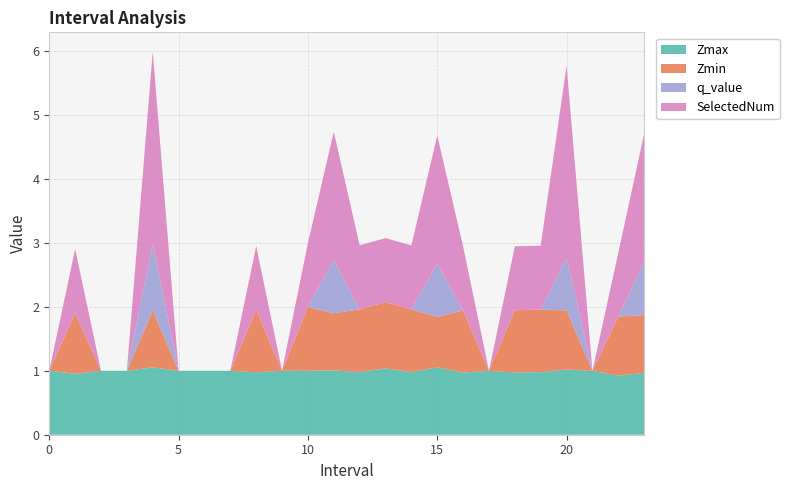

Reading left to right, transcribe all the data shown in this chart.

Zmax: 0=1.0	1=1.0	2=1.0	3=1.0	4=1.1	5=1.0	6=1.0	7=1.0	8=1.0	9=1.0	10=1.0	11=1.0	12=1.0	13=1.0	14=1.0	15=1.1	16=1.0	17=1.0	18=1.0	19=1.0	20=1.0	21=1.0	22=0.9	23=1.0
Zmin: 0=0.0	1=1.0	2=0.0	3=0.0	4=0.9	5=0.0	6=0.0	7=0.0	8=1.0	9=0.0	10=1.0	11=0.9	12=1.0	13=1.0	14=1.0	15=0.8	16=1.0	17=0.0	18=1.0	19=1.0	20=0.9	21=0.0	22=0.9	23=0.9
q_value: 0=0.0	1=0.0	2=0.0	3=0.0	4=1.0	5=0.0	6=0.0	7=0.0	8=0.0	9=0.0	10=0.0	11=0.8	12=0.0	13=0.0	14=0.0	15=0.8	16=0.0	17=0.0	18=0.0	19=0.0	20=0.8	21=0.0	22=0.0	23=0.8
SelectedNum: 0=0.0	1=1.0	2=0.0	3=0.0	4=3.0	5=0.0	6=0.0	7=0.0	8=1.0	9=0.0	10=1.0	11=2.0	12=1.0	13=1.0	14=1.0	15=2.0	16=1.0	17=0.0	18=1.0	19=1.0	20=3.0	21=0.0	22=1.0	23=2.0